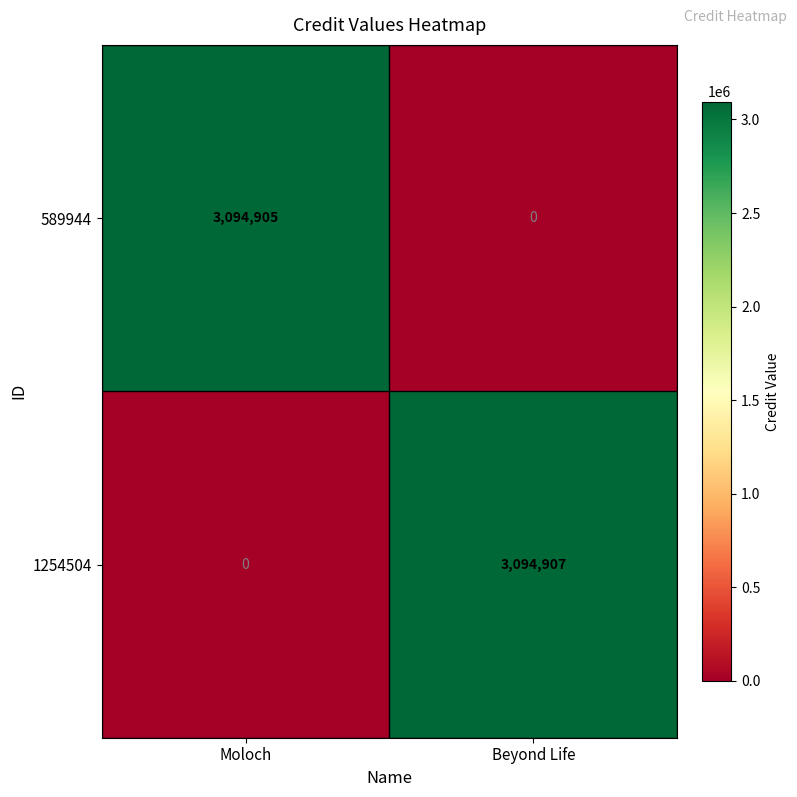

At Moloch, list the series in order from largest to smallest.

589944, 1254504